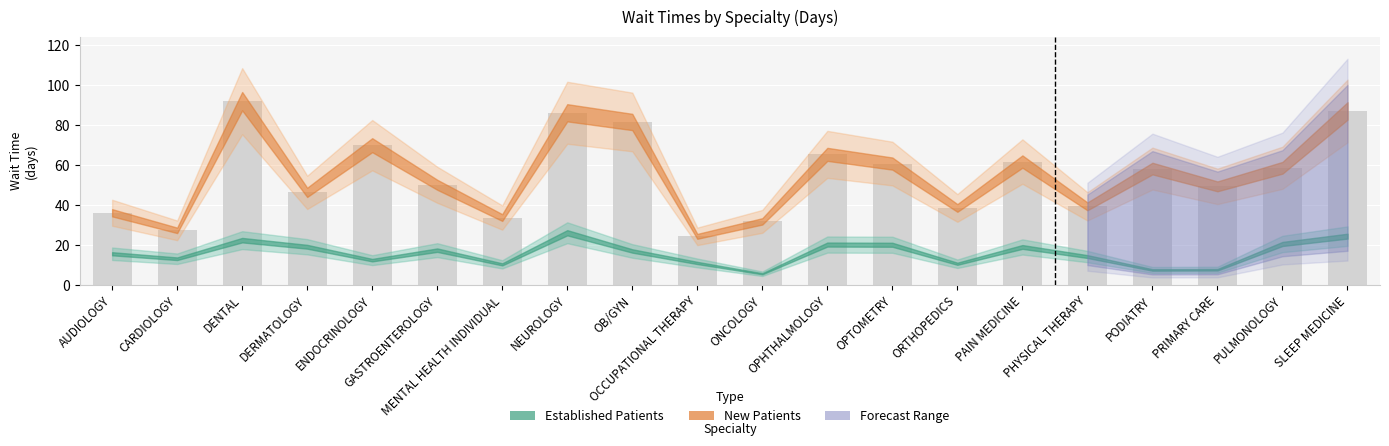

Where does the data first go above 58?

DENTAL